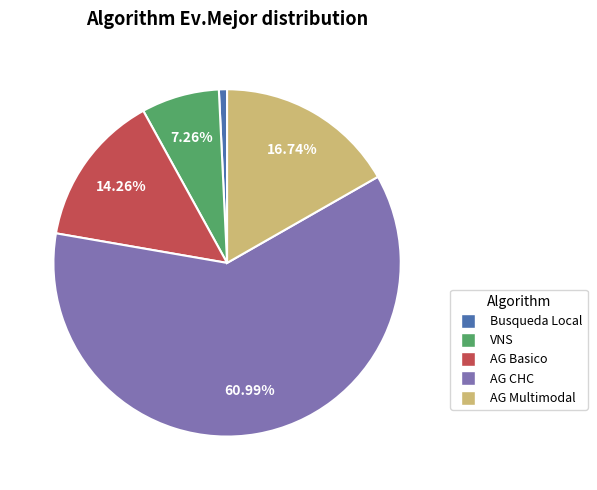

To the nearest percent, what portion does AG Basico represent?

14%